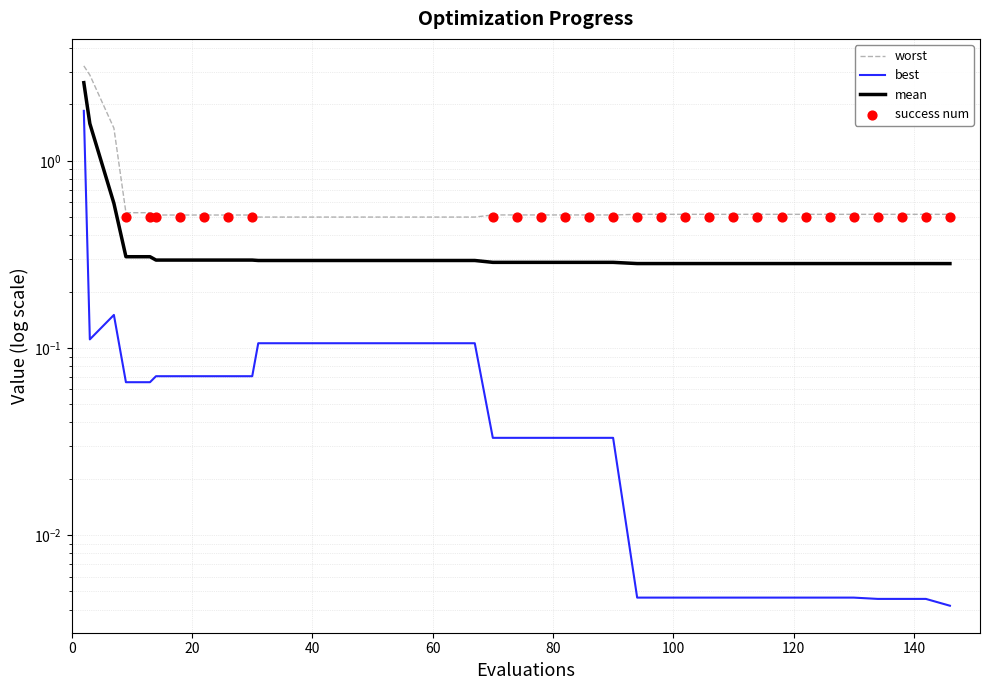

Which series has the widest spread of Y values?

worst